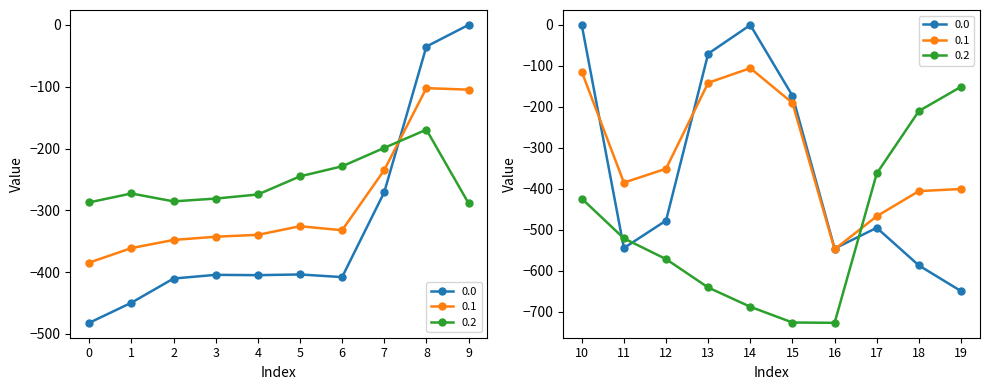

At which category does 0.2 reach its first local peak?

1